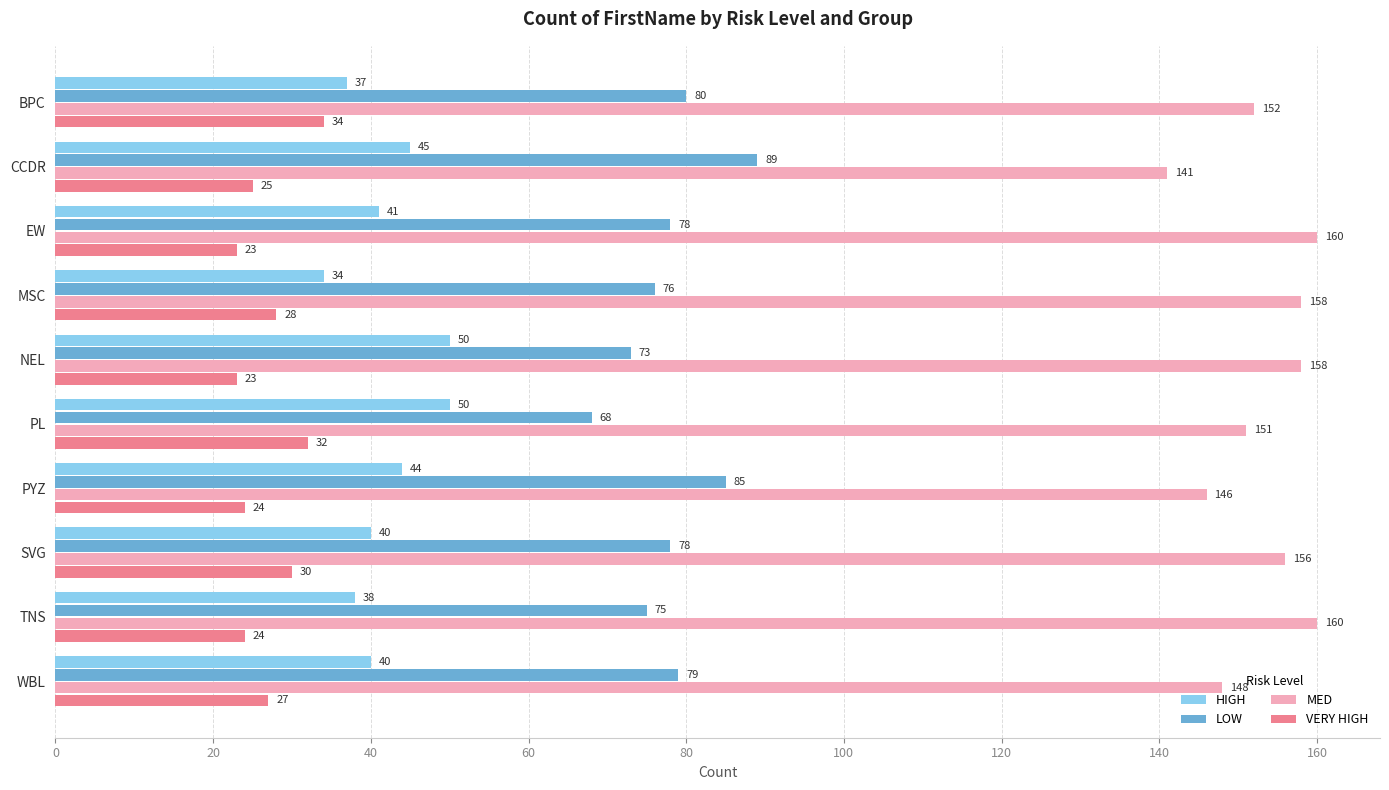

Between BPC and NEL, which series saw the biggest shift?

HIGH